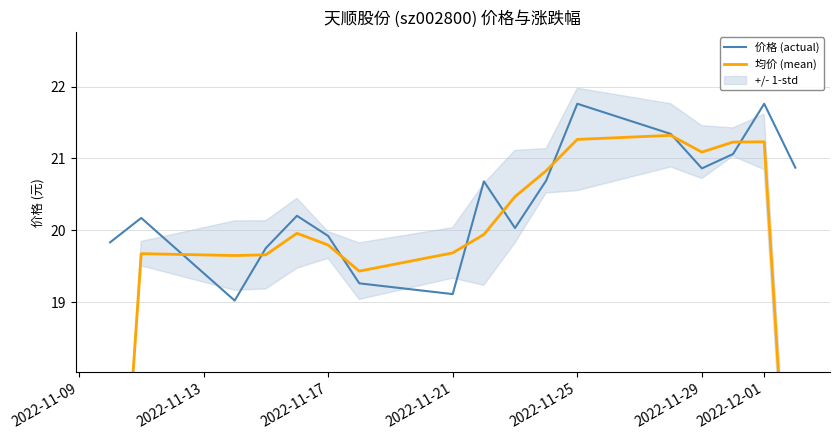

Reading left to right, transcribe all the data shown in this chart.

价格 (actual): 19.8	20.2	19.0	19.8	20.2	19.9	19.3	19.1	20.7	20.0	20.7	21.8	21.3	20.9	21.1	21.8	20.9
均价 (mean): 13.3	19.7	19.6	19.7	20.0	19.8	19.4	19.7	19.9	20.5	20.8	21.3	21.3	21.1	21.2	21.2	14.2